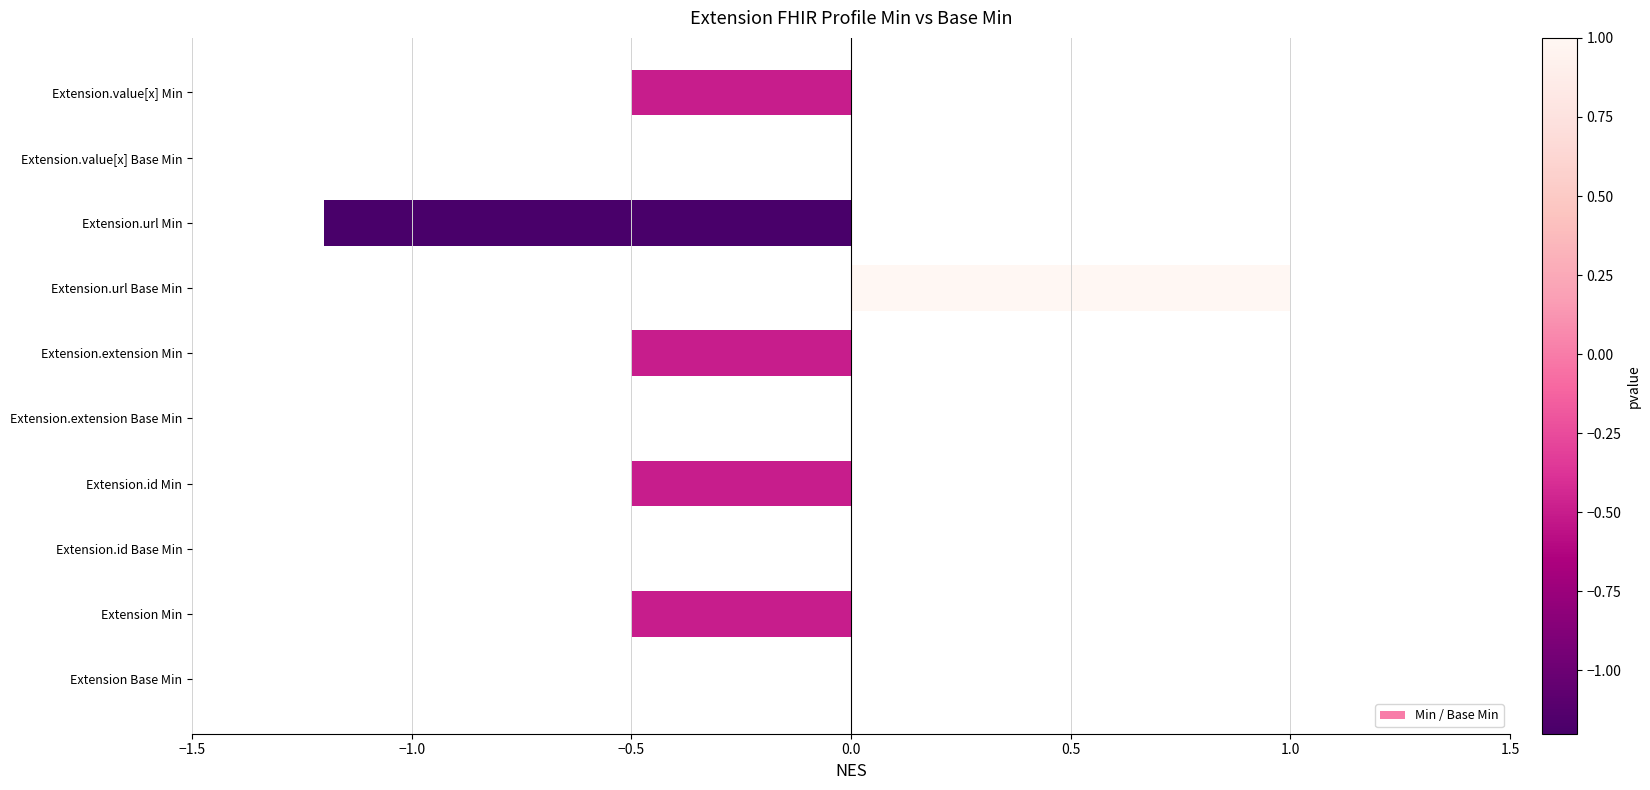

What is the sum of all values?

-2.2